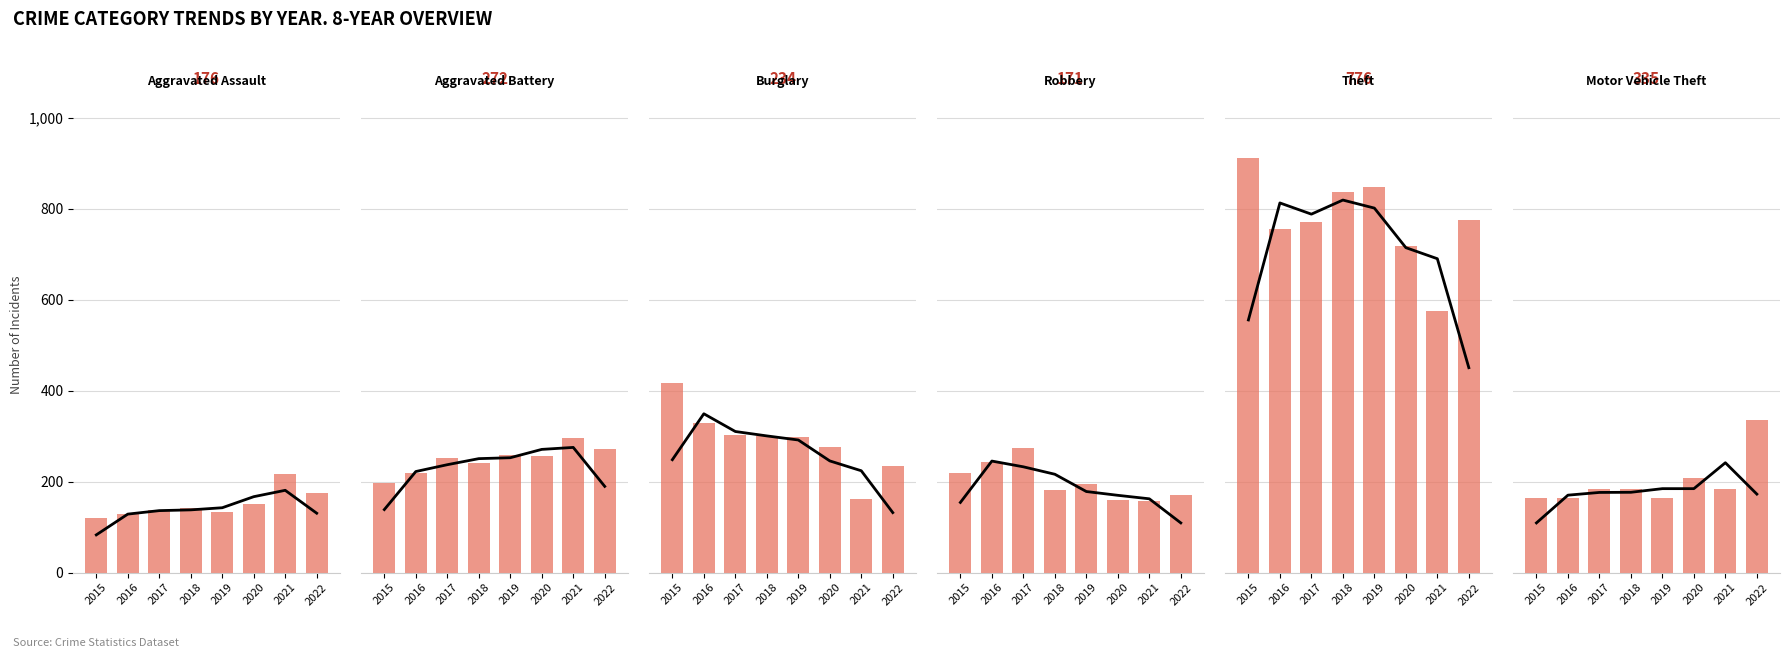

Between 2016 and 2019, which series saw the biggest shift?

Theft